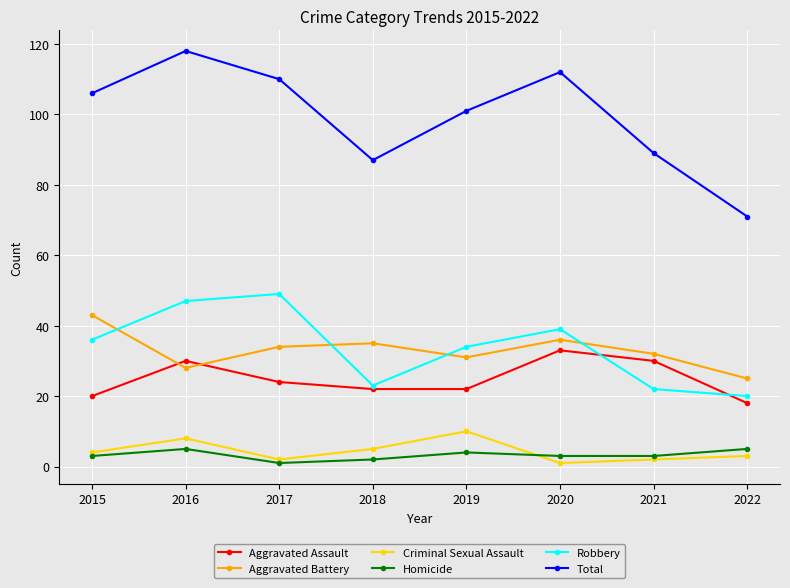

How many series are shown in this chart?

6